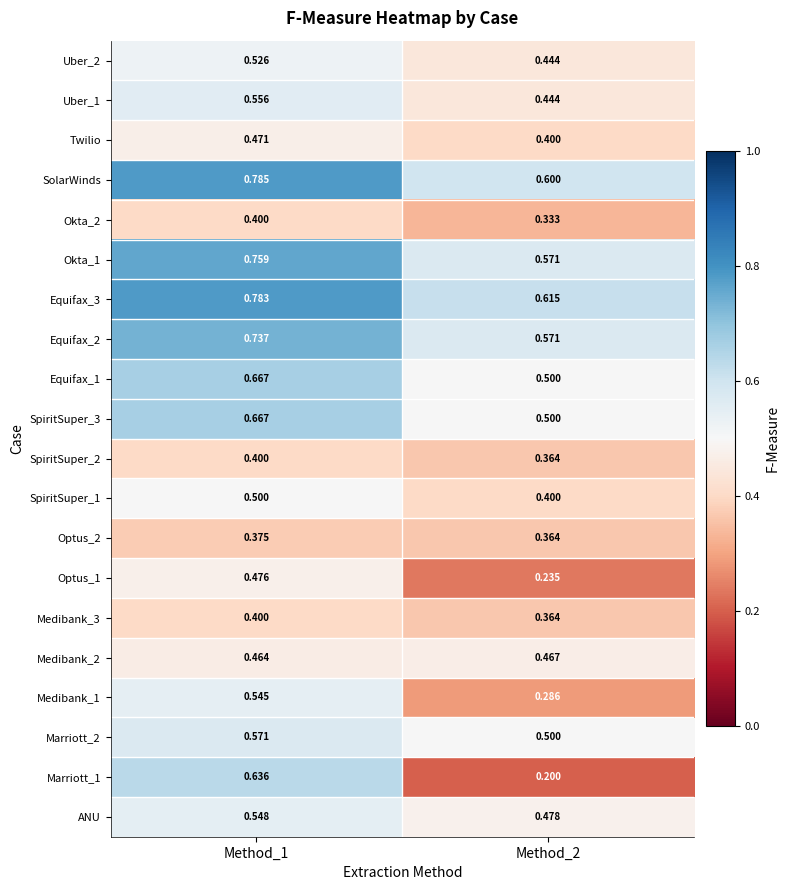

At how many categories does at least one series exceed 0?

2